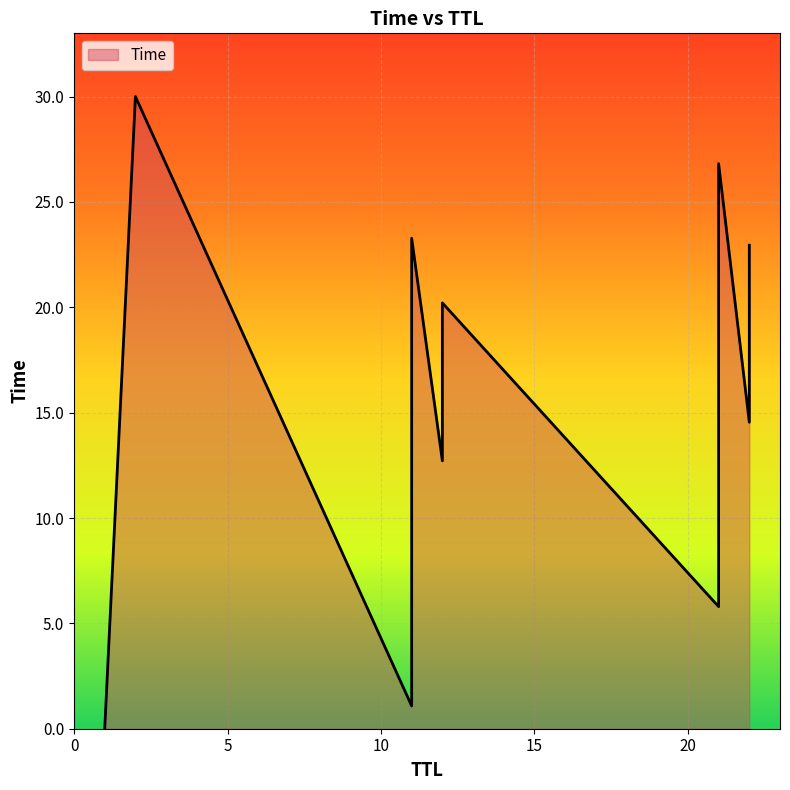

What is the average value?

15.1